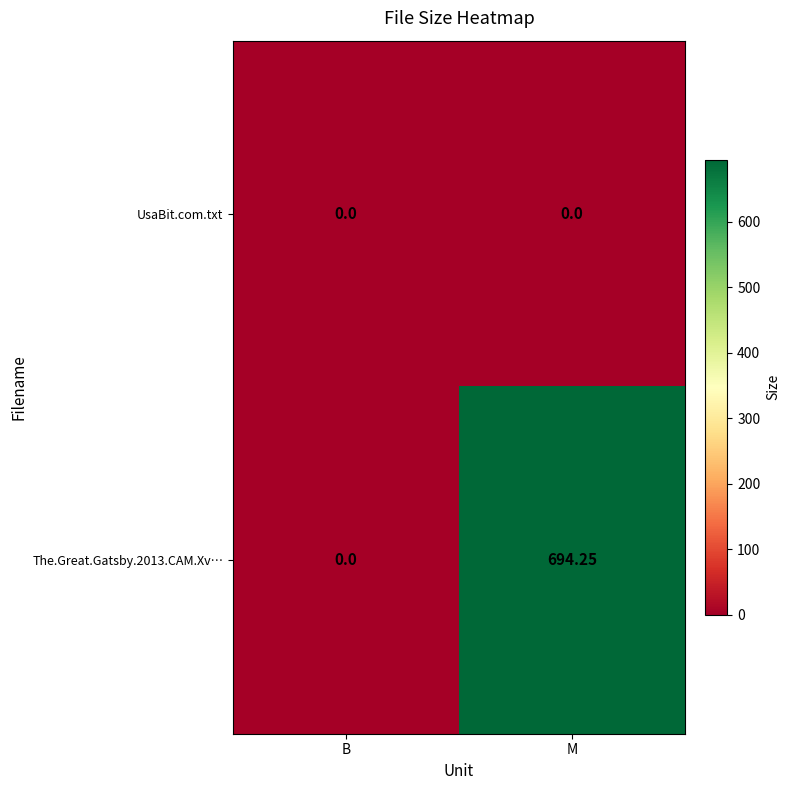

At which label does The.Great.Gatsby.2013.CAM.Xv… first exceed 694?

M